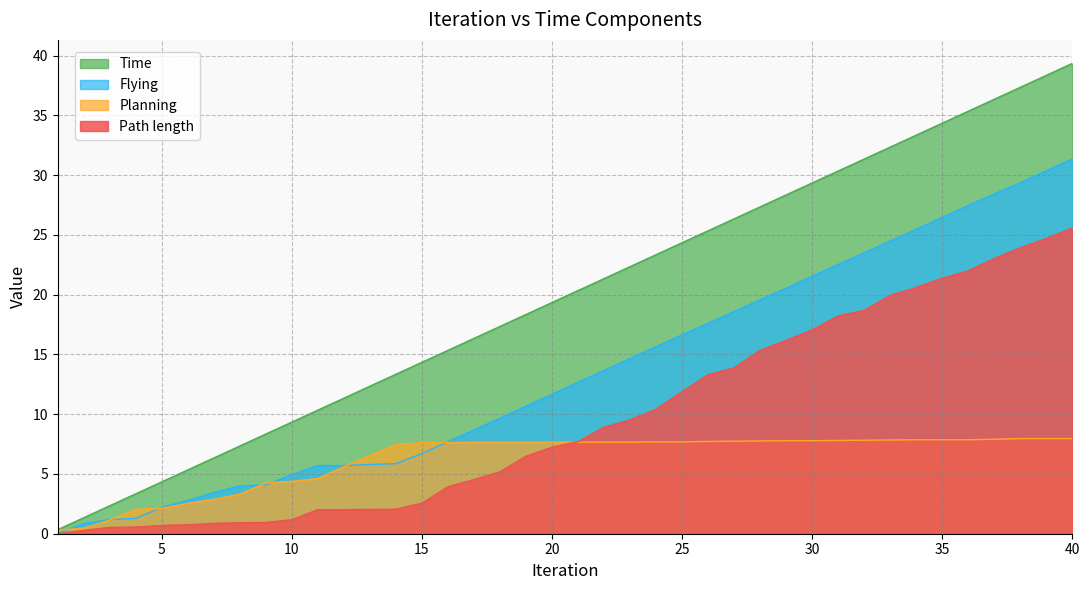

Rank the series by their maximum value, from highest to lowest.

Time, Flying, Path length, Planning